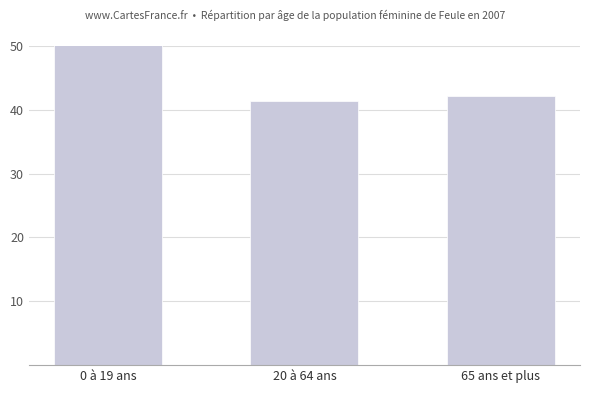

The value at 20 à 64 ans is 54.2. True or false?

False